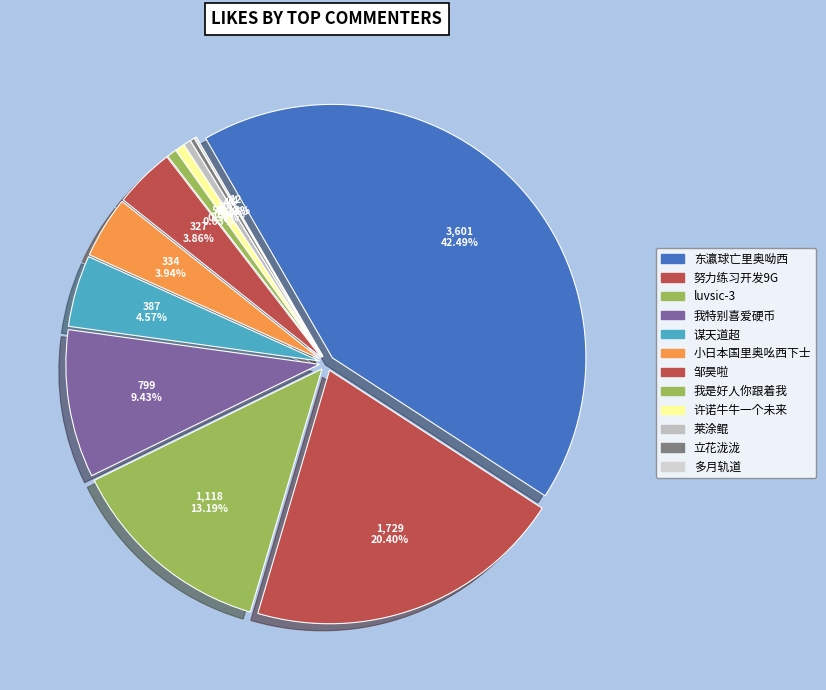

How many segments does this pie chart have?

12